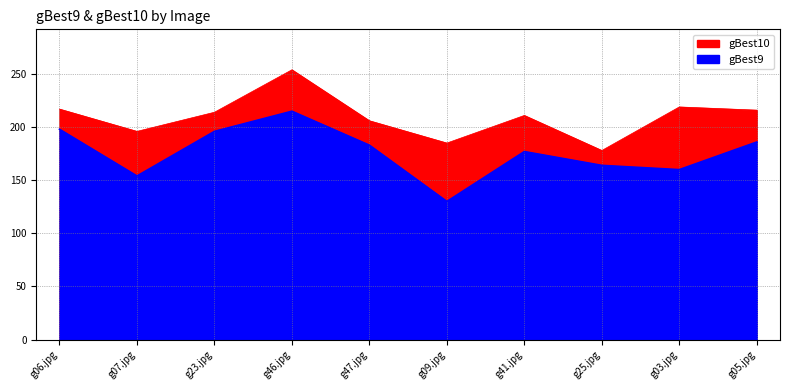

Between g25.jpg and g05.jpg, which is larger?

g05.jpg